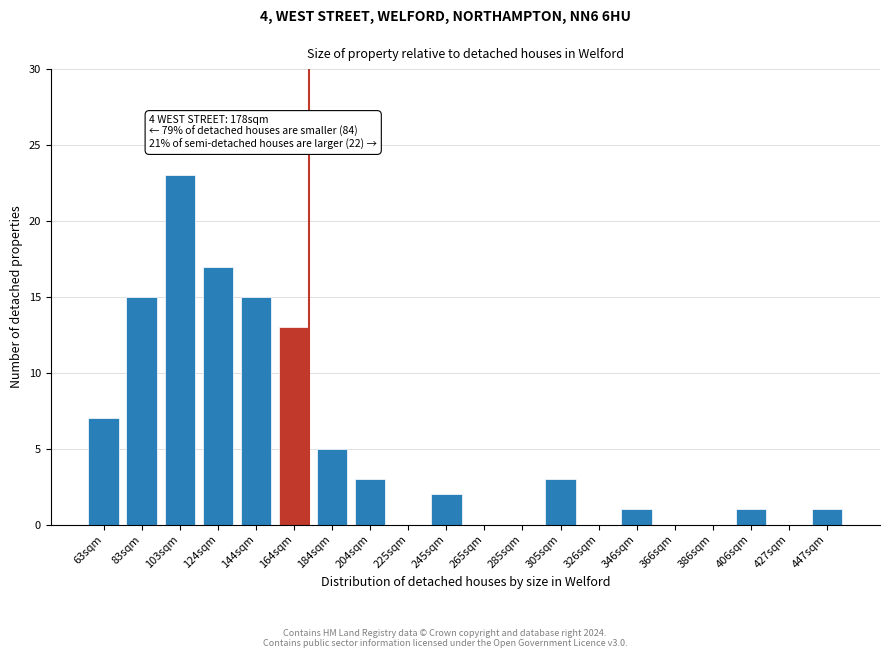

Reading left to right, what are all the values shown in this chart?

63sqm=7	83sqm=15	103sqm=23	124sqm=17	144sqm=15	164sqm=13	184sqm=5	204sqm=3	225sqm=0	245sqm=2	265sqm=0	285sqm=0	305sqm=3	326sqm=0	346sqm=1	366sqm=0	386sqm=0	406sqm=1	427sqm=0	447sqm=1